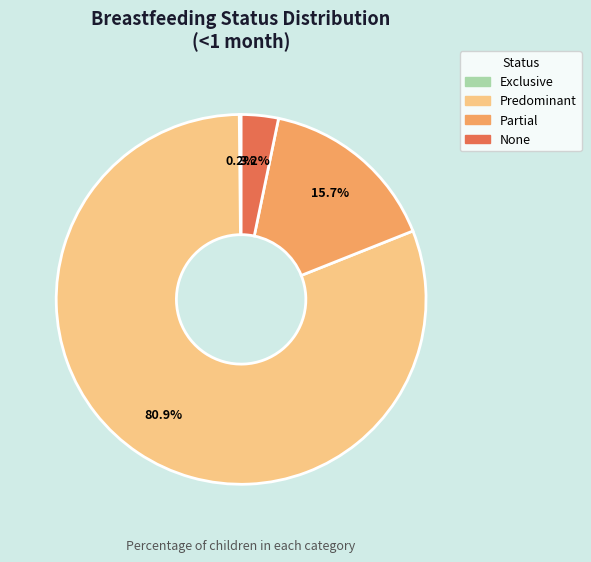

Which slice is the largest?

Predominant